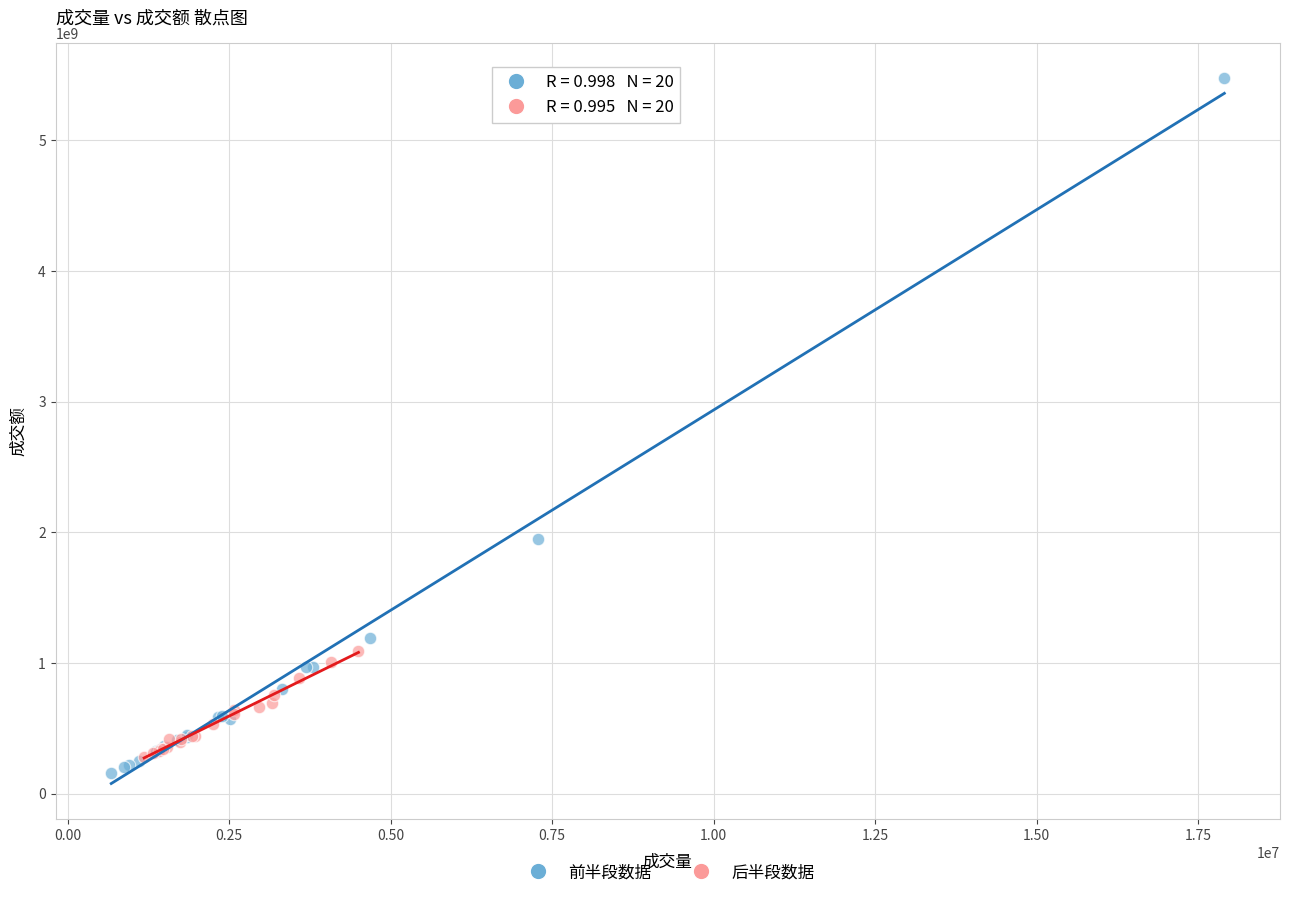

Which series contains the highest Y value?

前半段数据